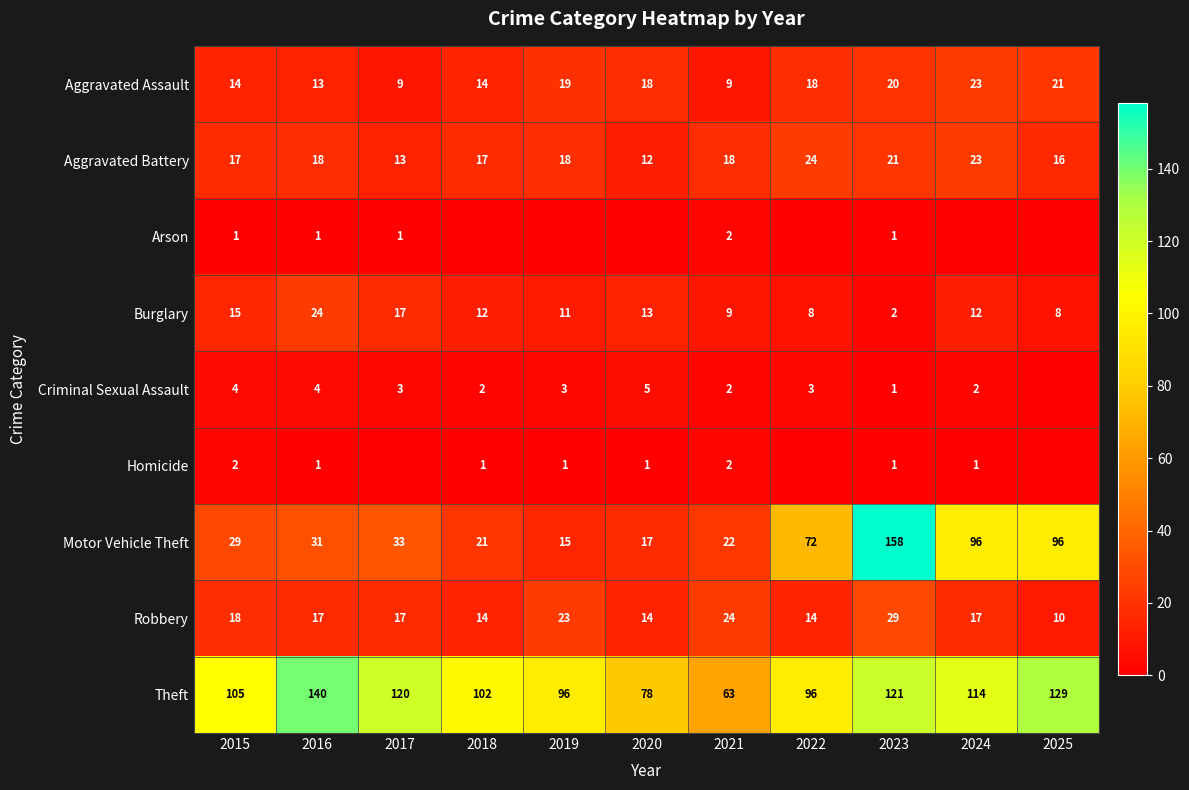

Which category has the lowest value in the Aggravated Battery series?

2020